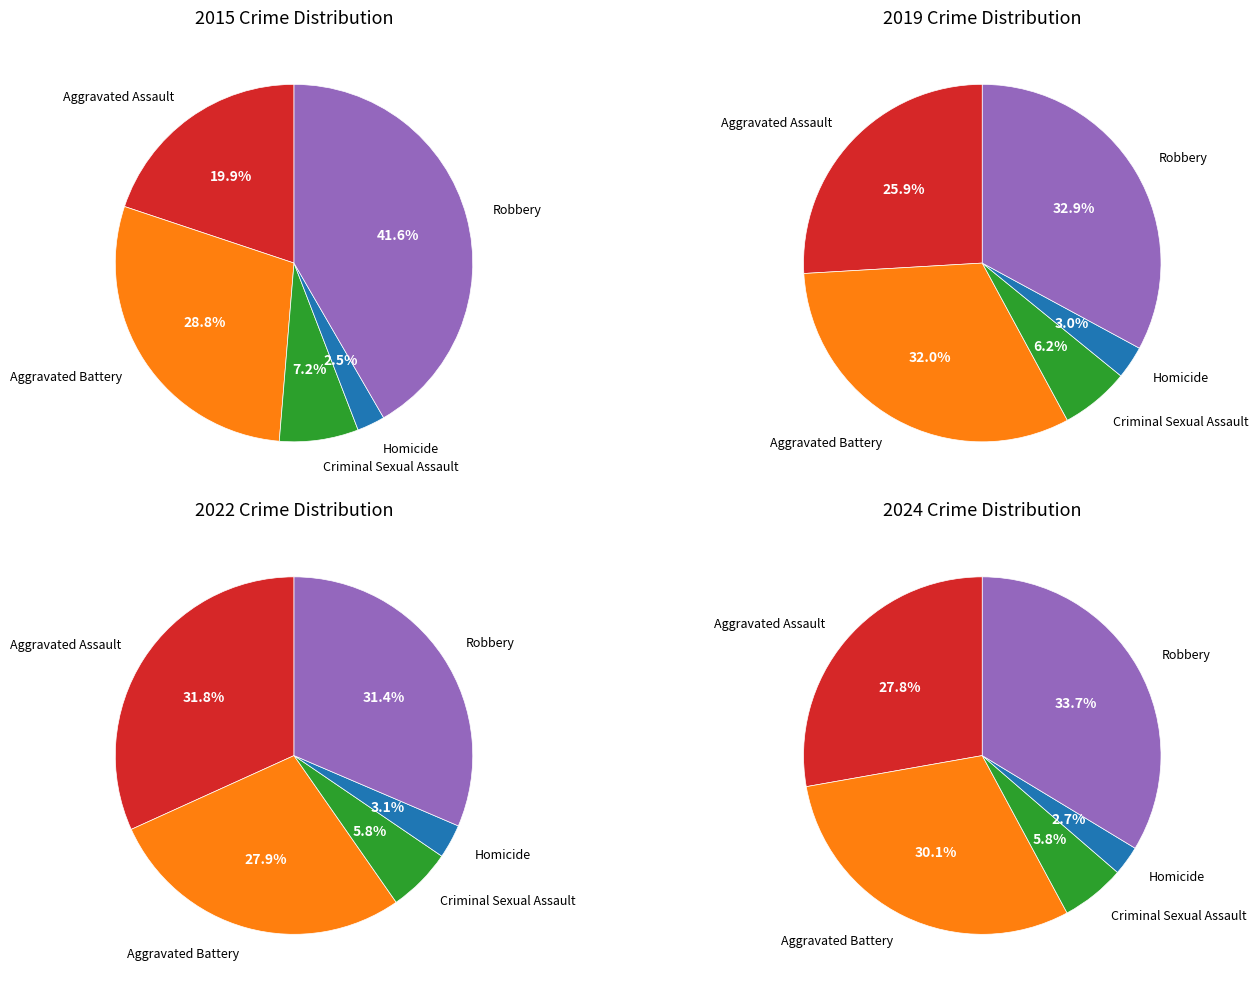

How many segments does this pie chart have?

5